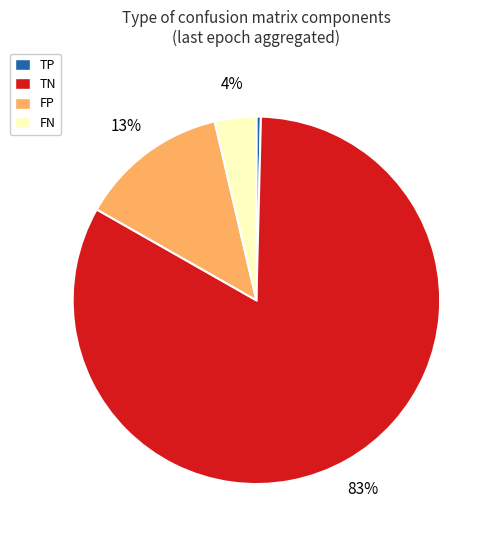

The TP slice represents 0% of the pie. True or false?

True